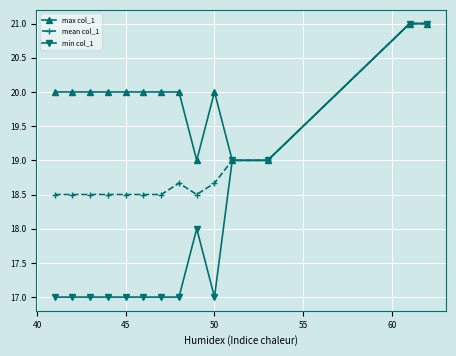

Which series has the largest total across all categories?

max col_1